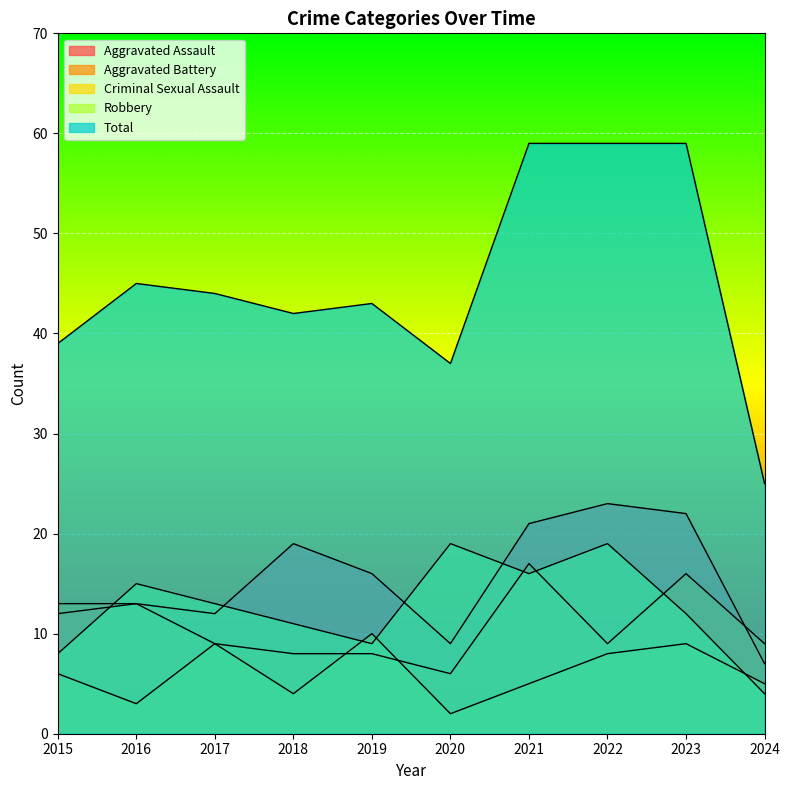

Reading right to left, transcribe all the data shown in this chart.

Aggravated Assault: 2024=7	2023=22	2022=23	2021=21	2020=9	2019=16	2018=19	2017=12	2016=13	2015=12
Aggravated Battery: 2024=9	2023=16	2022=9	2021=17	2020=6	2019=8	2018=8	2017=9	2016=13	2015=13
Criminal Sexual Assault: 2024=5	2023=9	2022=8	2021=5	2020=2	2019=10	2018=4	2017=9	2016=3	2015=6
Robbery: 2024=4	2023=12	2022=19	2021=16	2020=19	2019=9	2018=11	2017=13	2016=15	2015=8
Total: 2024=25	2023=59	2022=59	2021=59	2020=37	2019=43	2018=42	2017=44	2016=45	2015=39